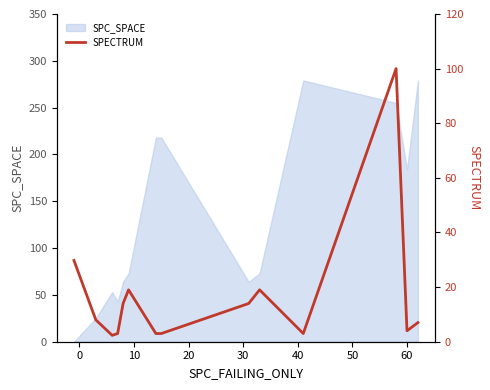

How many values are below 8?

7